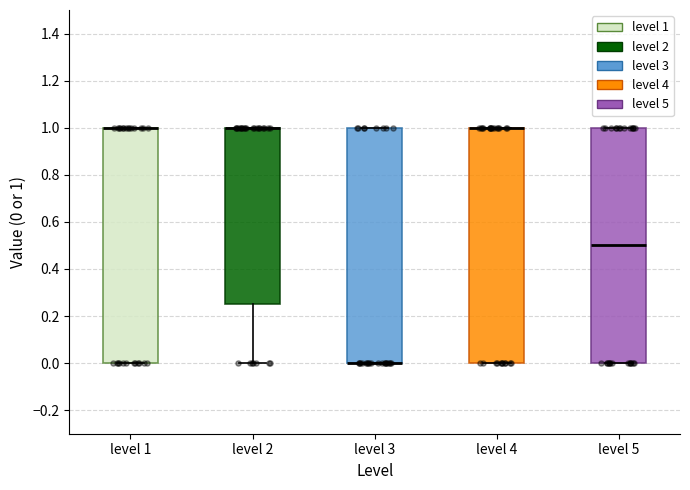

Where is the upper edge of the box for level 3 on the y-axis? The values are not printed on the chart, so give them approximately, as read against the axis.

1.00